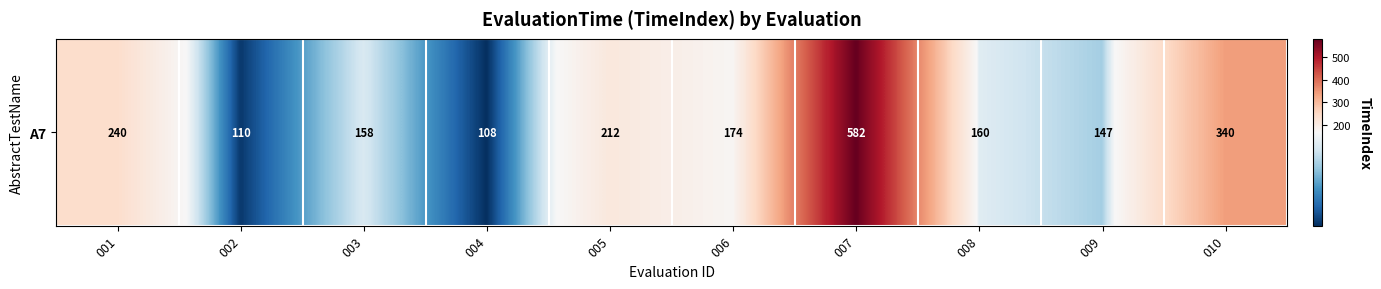

The value at 010 is 340. True or false?

True